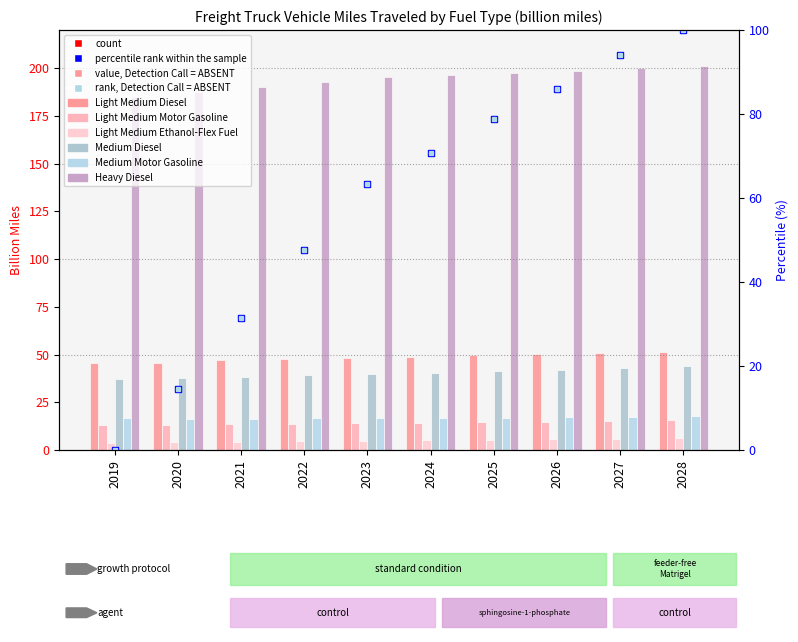

Where does the Light Medium Diesel series first go above 48?

2023